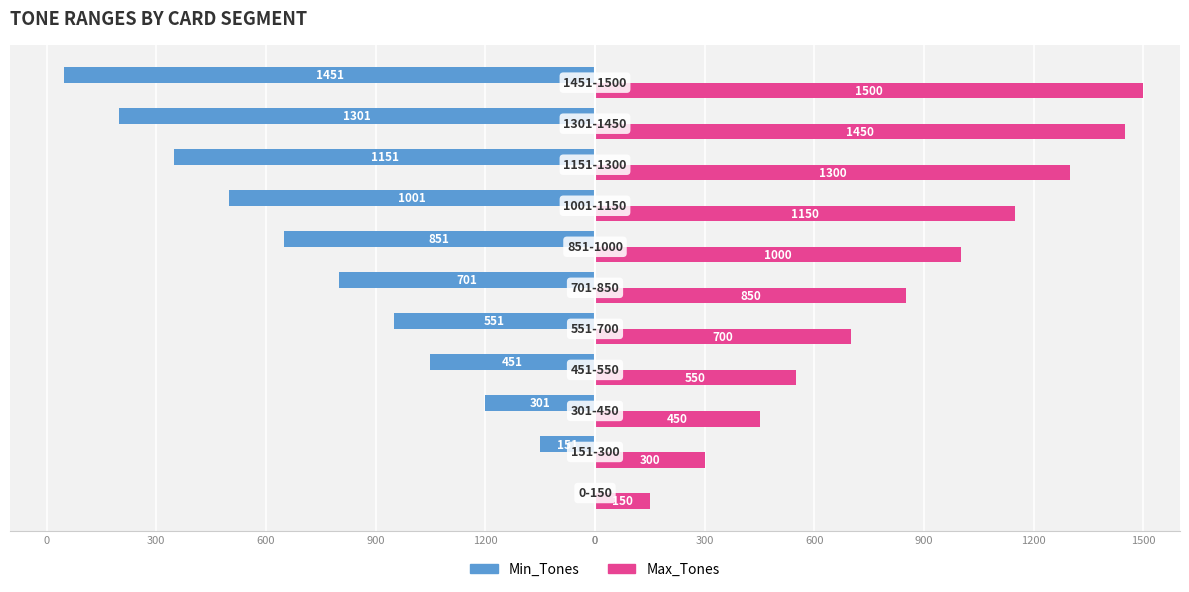

Rank the series by their average value, from highest to lowest.

Max_Tones, Min_Tones